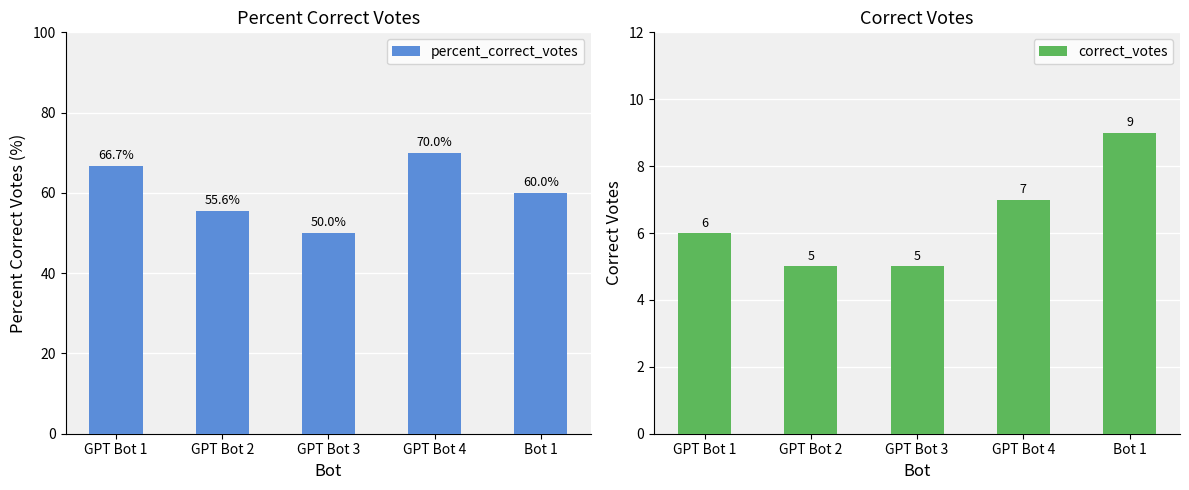

At which label does correct_votes reach its peak?

Bot 1